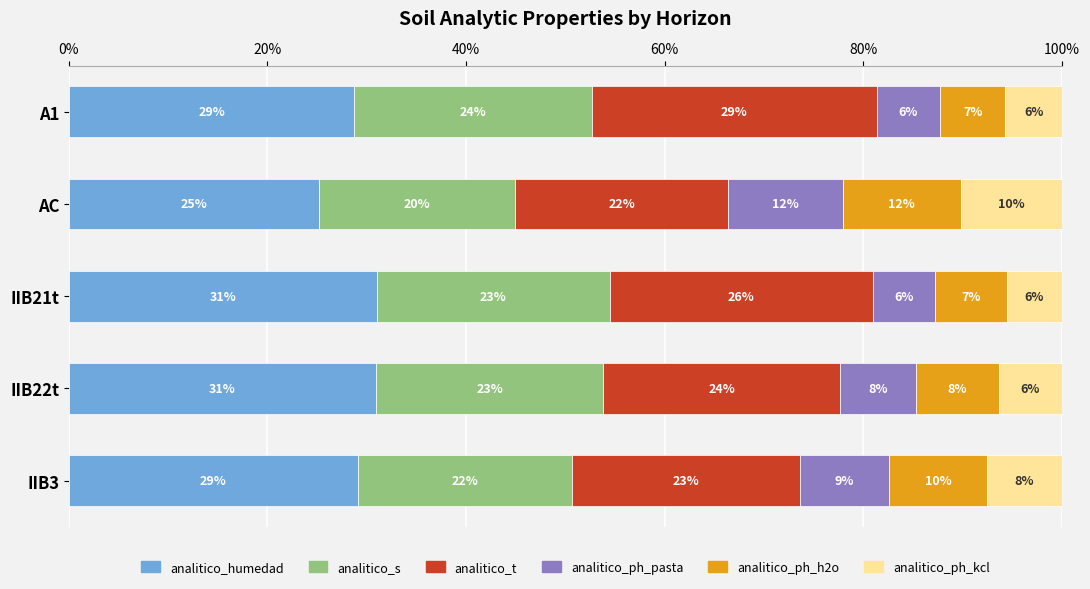

What are all the series names shown in the legend?

analitico_humedad, analitico_s, analitico_t, analitico_ph_pasta, analitico_ph_h2o, analitico_ph_kcl